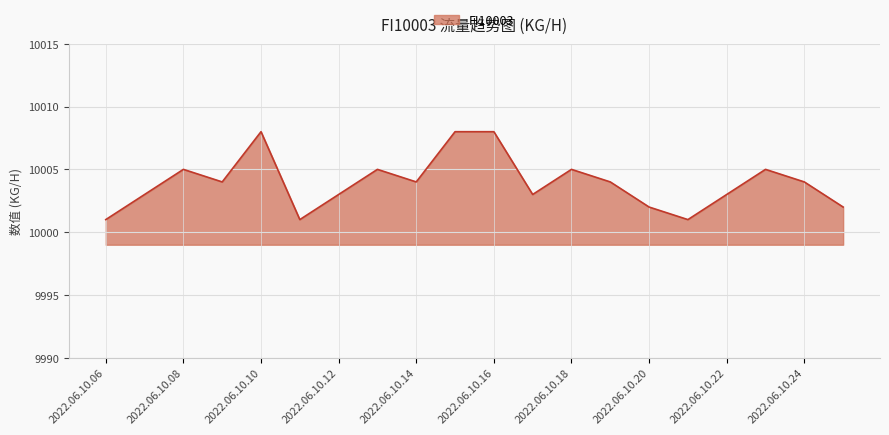

What is the smallest value displayed?

10001